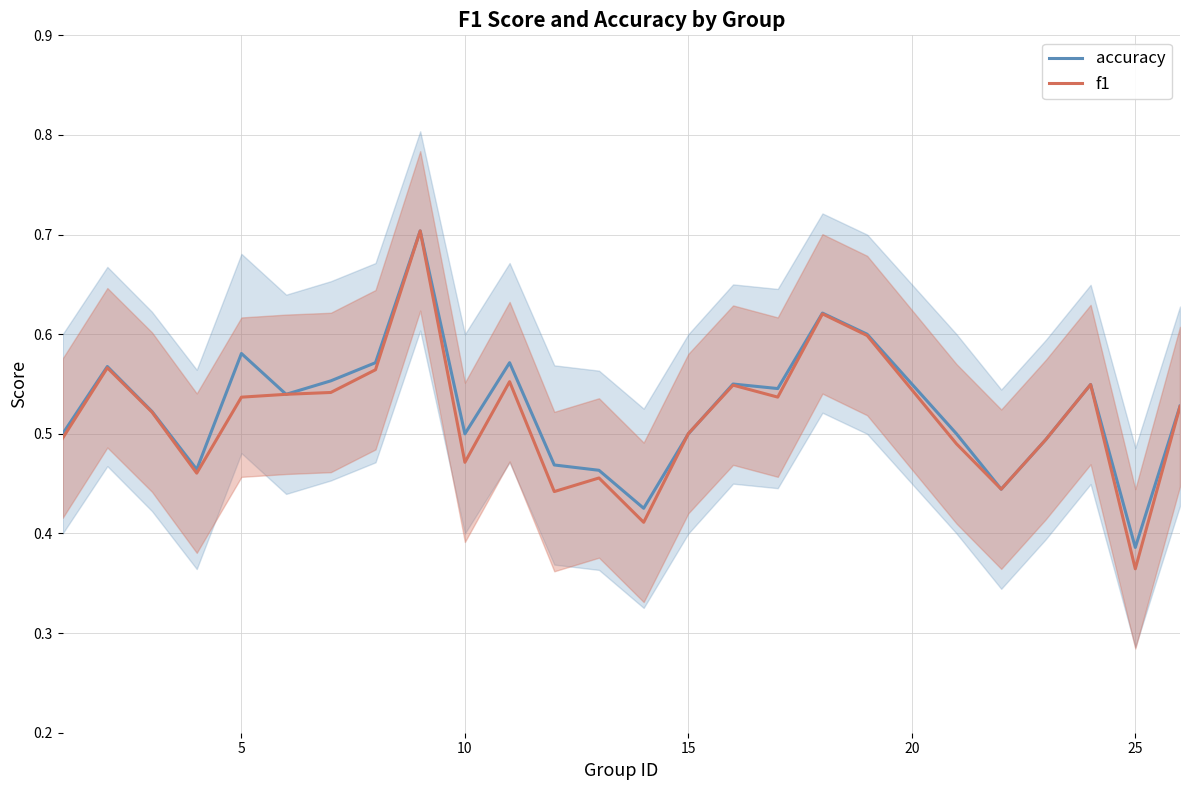

True or false: f1 has more than 2 interior local peaks.

True